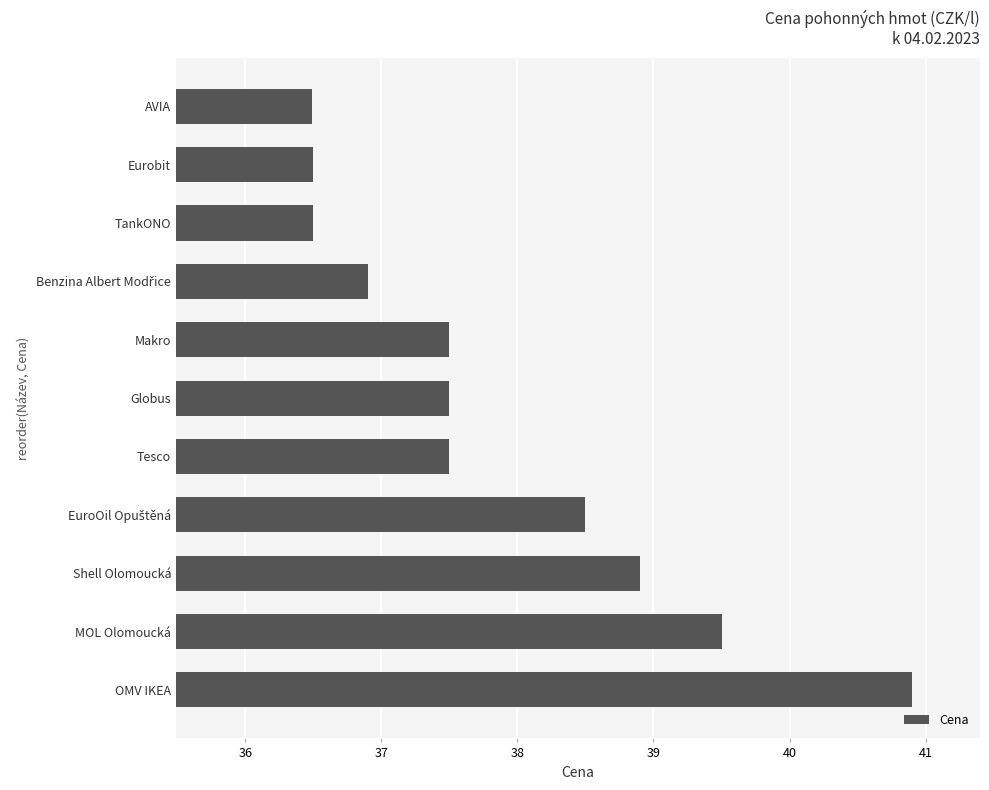

What is the sum of all values?

416.7